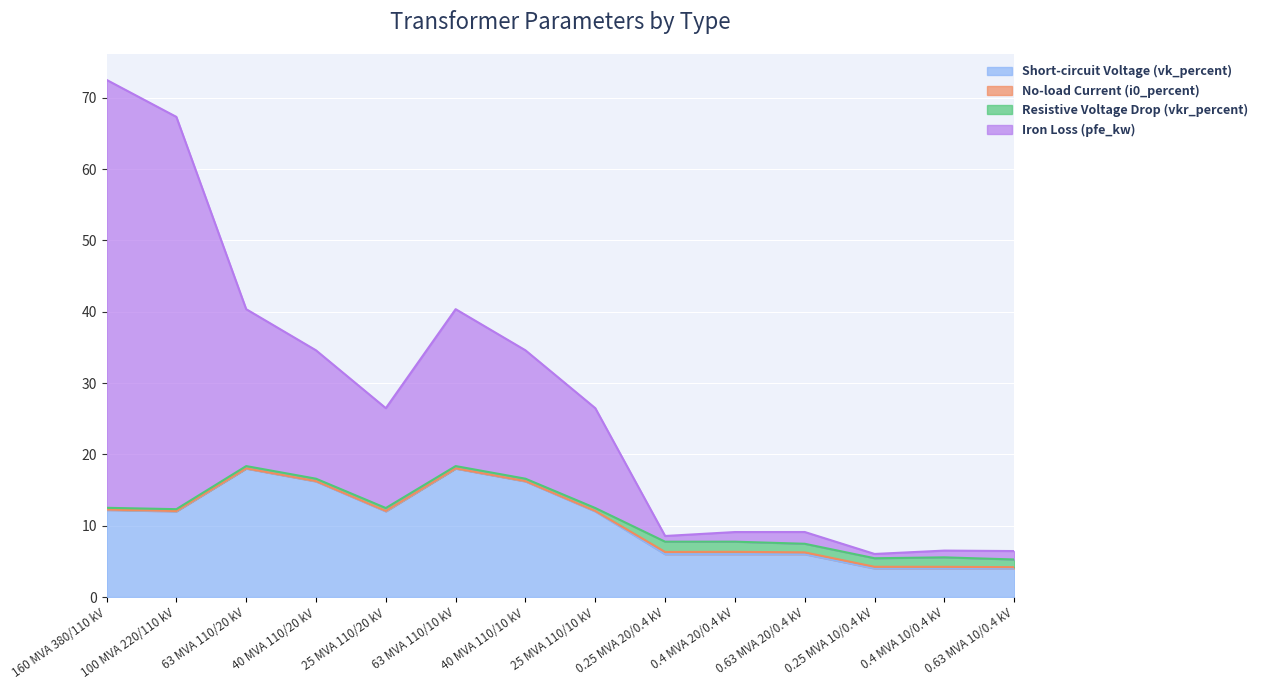

Does the chart display data point markers on the line(s)?

No